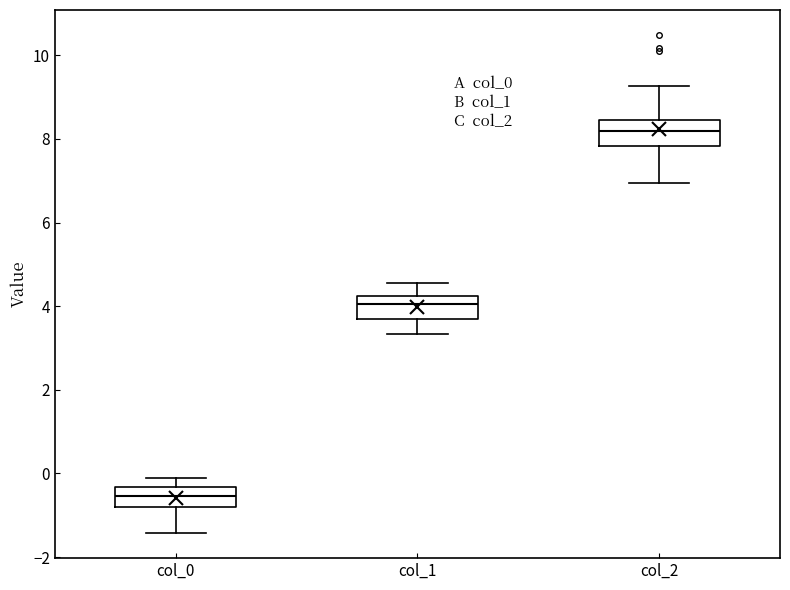

Where does the lower whisker of the box for col_2 end on the y-axis? The values are not printed on the chart, so give them approximately, as read against the axis.

7.0